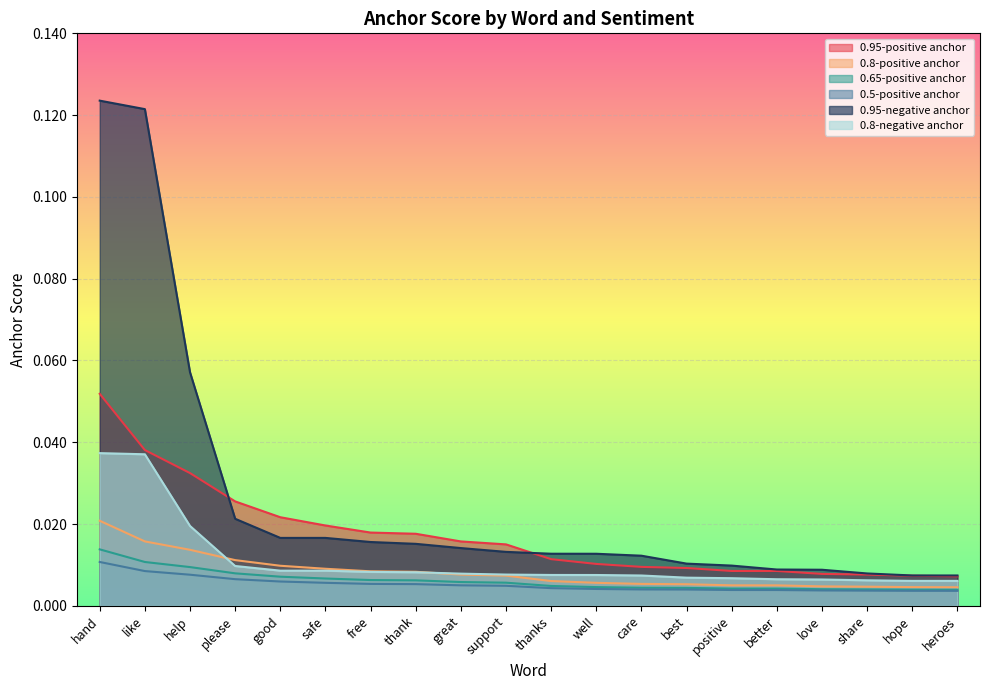

Which has a higher value, thanks or care?

thanks